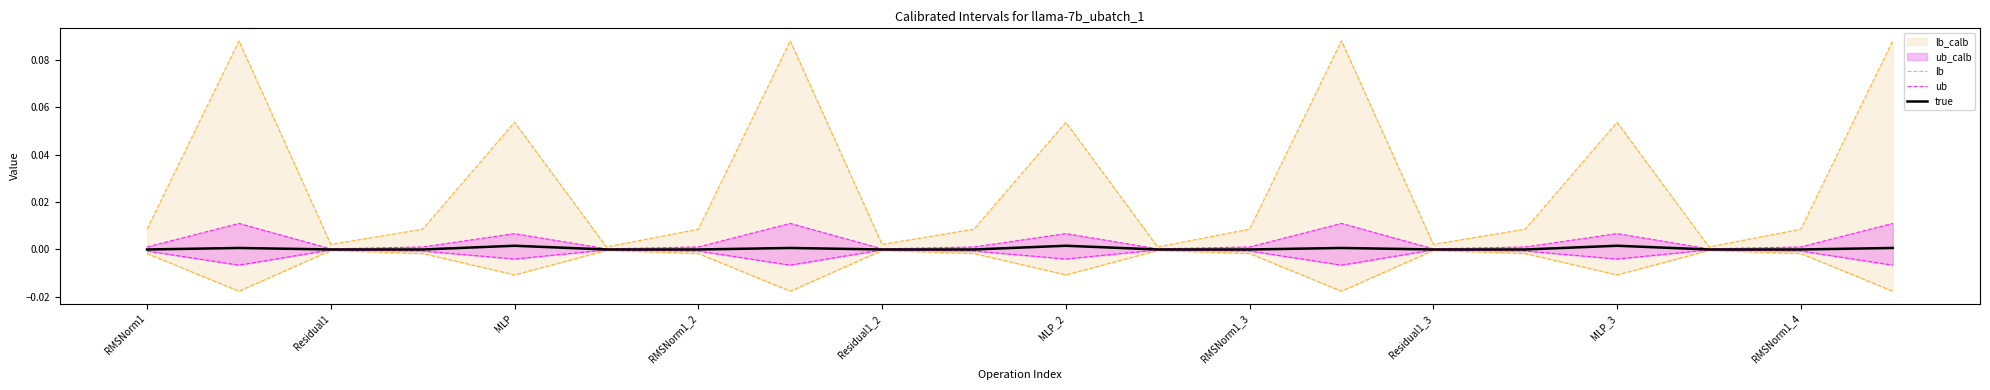

At which label does true reach its minimum?

RMSNorm1